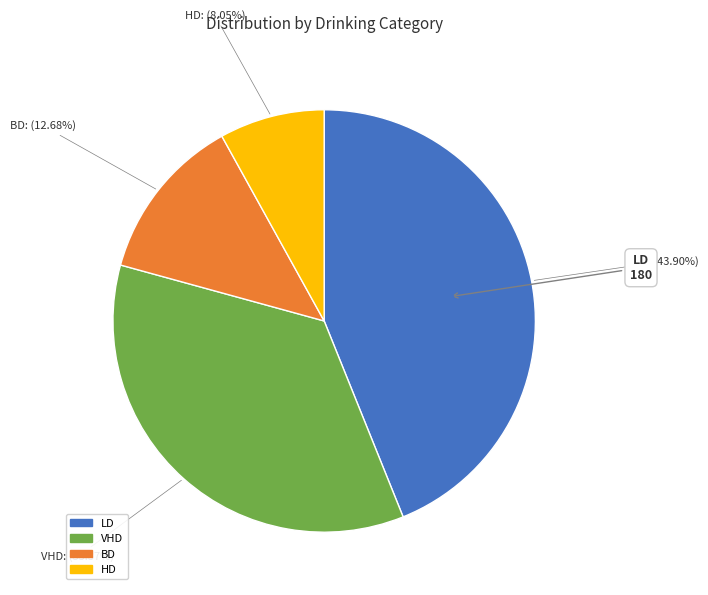

Between HD and VHD, which is larger?

VHD